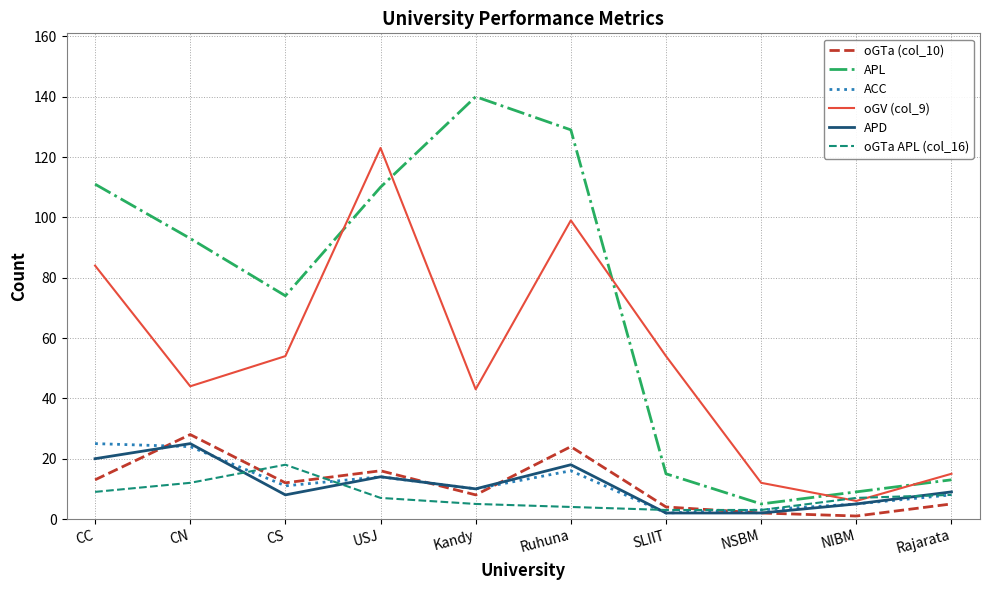

True or false: oGTa (col_10) and ACC intersect in this chart.

True